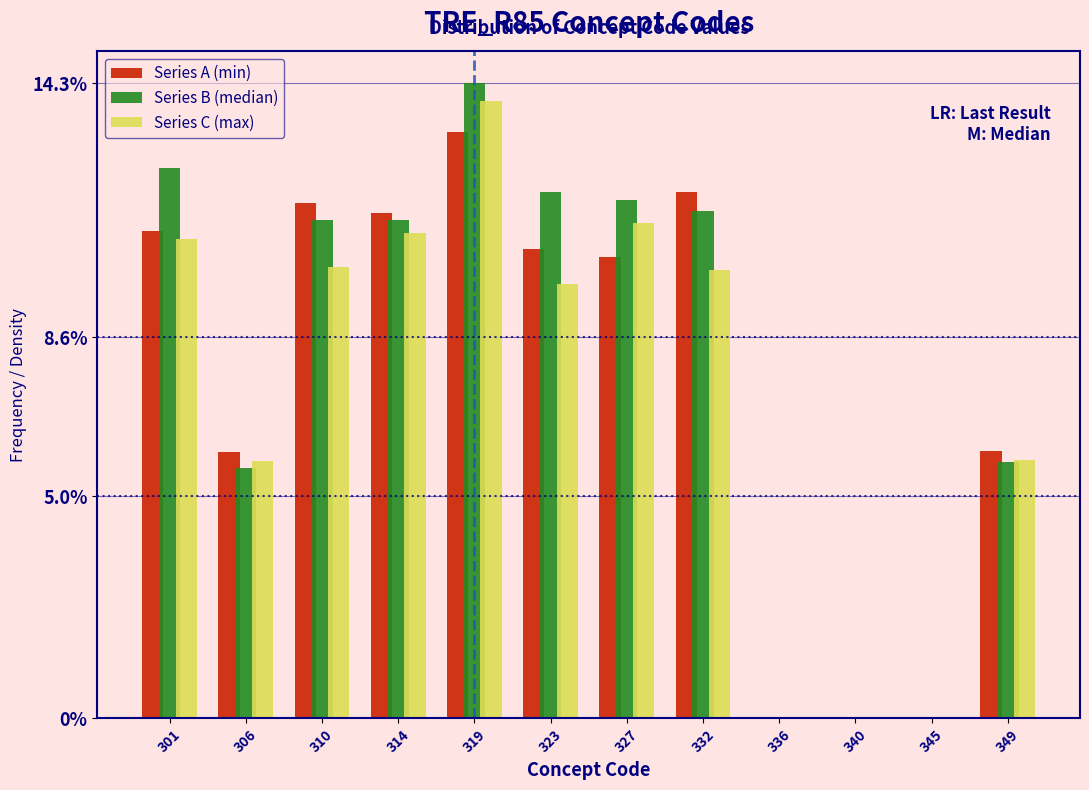

Read the Series C (max) value at 306.

5.8